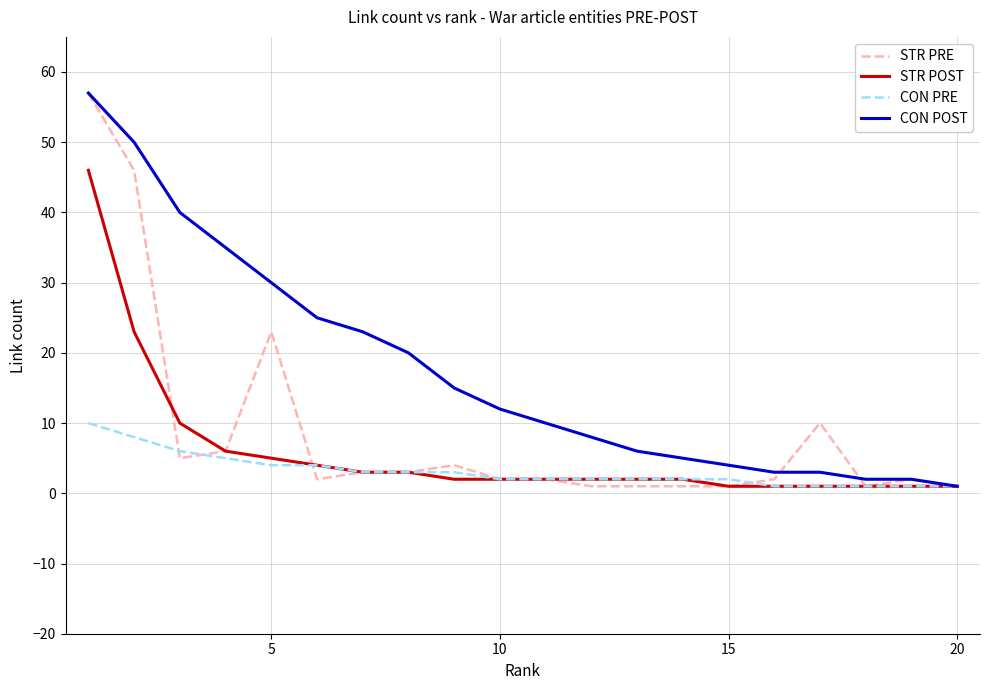

Which series has the largest total across all categories?

CON POST